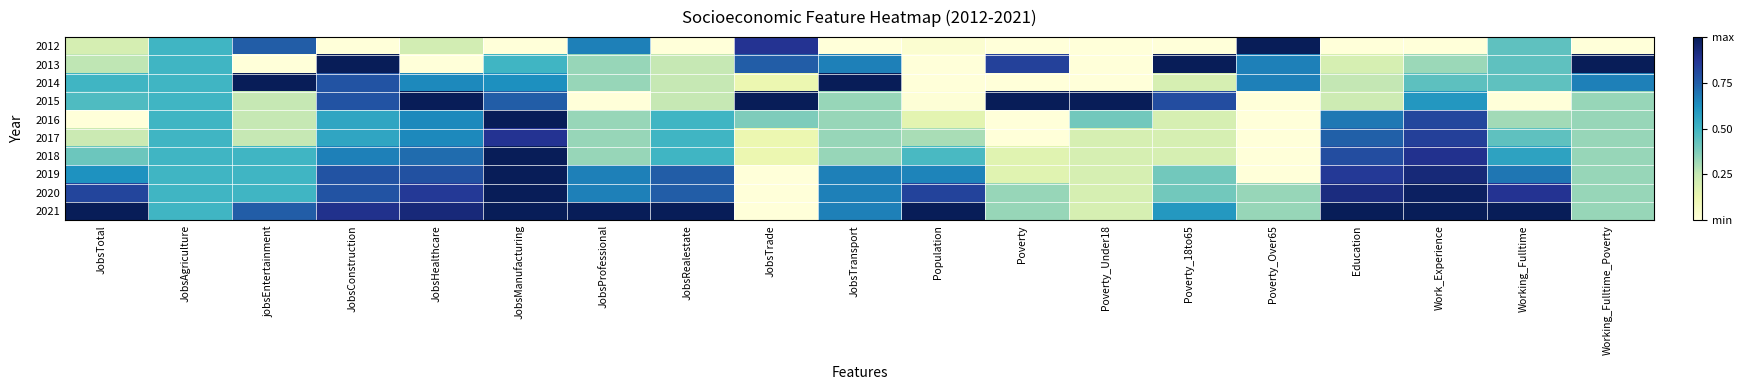

At Poverty_Under18, list the series in order from largest to smallest.

2015, 2016, 2017, 2018, 2019, 2020, 2021, 2012, 2013, 2014